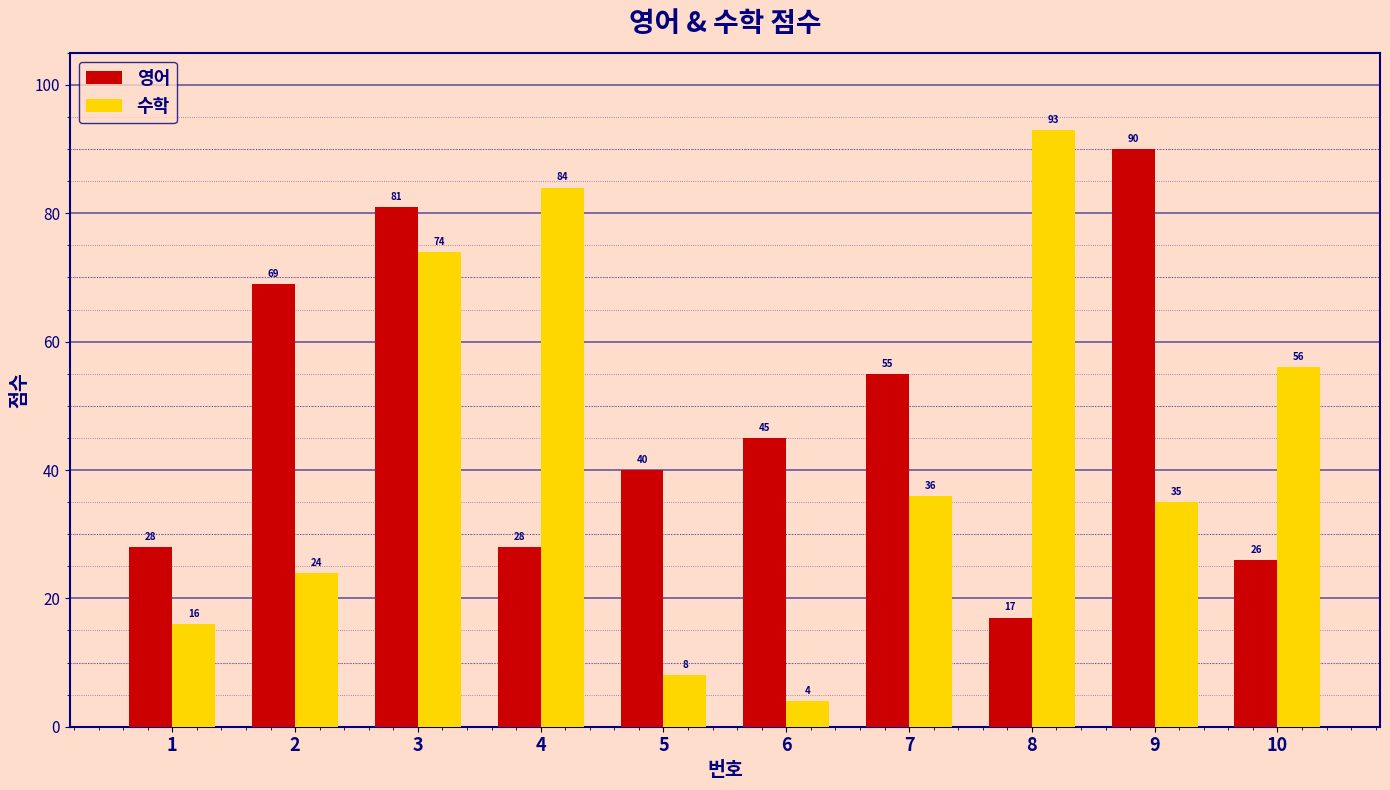

What is the value of the 수학 bar at the 4th from the left?

84